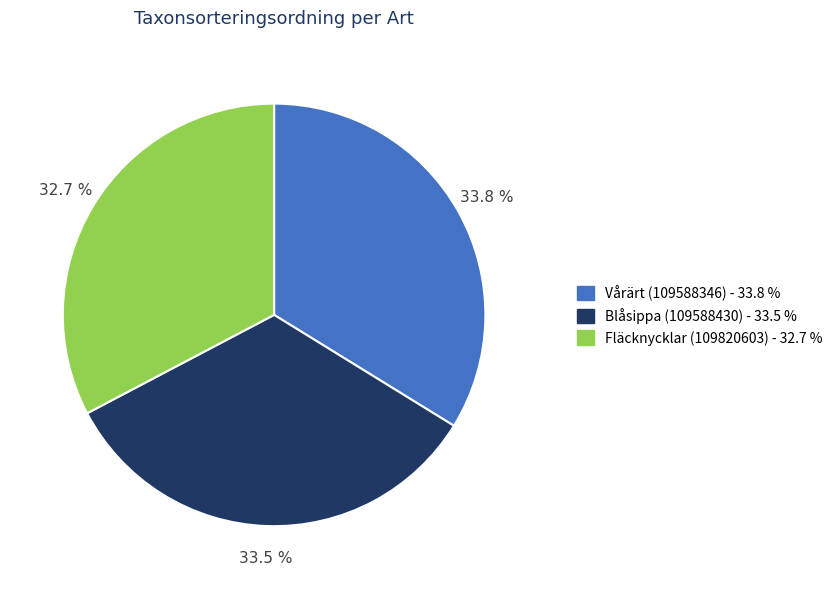

To the nearest percent, what is the difference between the largest and smallest slice percentages?

1%